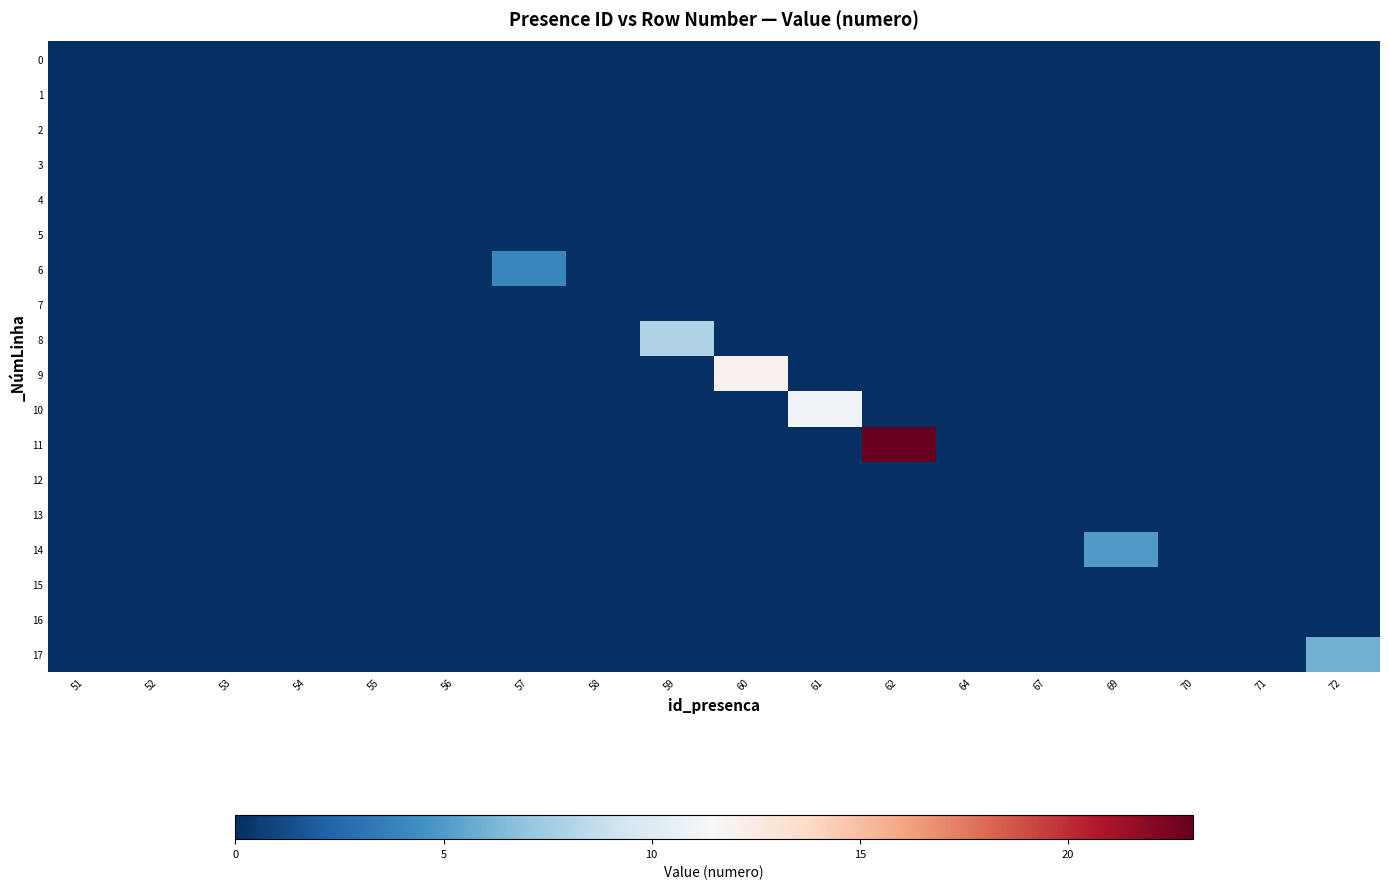

Reading left to right, extract all data points from this chart.

0: 51=0	52=0	53=0	54=0	55=0	56=0	57=0	58=0	59=0	60=0	61=0	62=0	64=0	67=0	69=0	70=0	71=0	72=0
1: 51=0	52=0	53=0	54=0	55=0	56=0	57=0	58=0	59=0	60=0	61=0	62=0	64=0	67=0	69=0	70=0	71=0	72=0
2: 51=0	52=0	53=0	54=0	55=0	56=0	57=0	58=0	59=0	60=0	61=0	62=0	64=0	67=0	69=0	70=0	71=0	72=0
3: 51=0	52=0	53=0	54=0	55=0	56=0	57=0	58=0	59=0	60=0	61=0	62=0	64=0	67=0	69=0	70=0	71=0	72=0
4: 51=0	52=0	53=0	54=0	55=0	56=0	57=0	58=0	59=0	60=0	61=0	62=0	64=0	67=0	69=0	70=0	71=0	72=0
5: 51=0	52=0	53=0	54=0	55=0	56=0	57=0	58=0	59=0	60=0	61=0	62=0	64=0	67=0	69=0	70=0	71=0	72=0
6: 51=0	52=0	53=0	54=0	55=0	56=0	57=4	58=0	59=0	60=0	61=0	62=0	64=0	67=0	69=0	70=0	71=0	72=0
7: 51=0	52=0	53=0	54=0	55=0	56=0	57=0	58=0	59=0	60=0	61=0	62=0	64=0	67=0	69=0	70=0	71=0	72=0
8: 51=0	52=0	53=0	54=0	55=0	56=0	57=0	58=0	59=8	60=0	61=0	62=0	64=0	67=0	69=0	70=0	71=0	72=0
9: 51=0	52=0	53=0	54=0	55=0	56=0	57=0	58=0	59=0	60=12	61=0	62=0	64=0	67=0	69=0	70=0	71=0	72=0
10: 51=0	52=0	53=0	54=0	55=0	56=0	57=0	58=0	59=0	60=0	61=11	62=0	64=0	67=0	69=0	70=0	71=0	72=0
11: 51=0	52=0	53=0	54=0	55=0	56=0	57=0	58=0	59=0	60=0	61=0	62=23	64=0	67=0	69=0	70=0	71=0	72=0
12: 51=0	52=0	53=0	54=0	55=0	56=0	57=0	58=0	59=0	60=0	61=0	62=0	64=0	67=0	69=0	70=0	71=0	72=0
13: 51=0	52=0	53=0	54=0	55=0	56=0	57=0	58=0	59=0	60=0	61=0	62=0	64=0	67=0	69=0	70=0	71=0	72=0
14: 51=0	52=0	53=0	54=0	55=0	56=0	57=0	58=0	59=0	60=0	61=0	62=0	64=0	67=0	69=5	70=0	71=0	72=0
15: 51=0	52=0	53=0	54=0	55=0	56=0	57=0	58=0	59=0	60=0	61=0	62=0	64=0	67=0	69=0	70=0	71=0	72=0
16: 51=0	52=0	53=0	54=0	55=0	56=0	57=0	58=0	59=0	60=0	61=0	62=0	64=0	67=0	69=0	70=0	71=0	72=0
17: 51=0	52=0	53=0	54=0	55=0	56=0	57=0	58=0	59=0	60=0	61=0	62=0	64=0	67=0	69=0	70=0	71=0	72=6